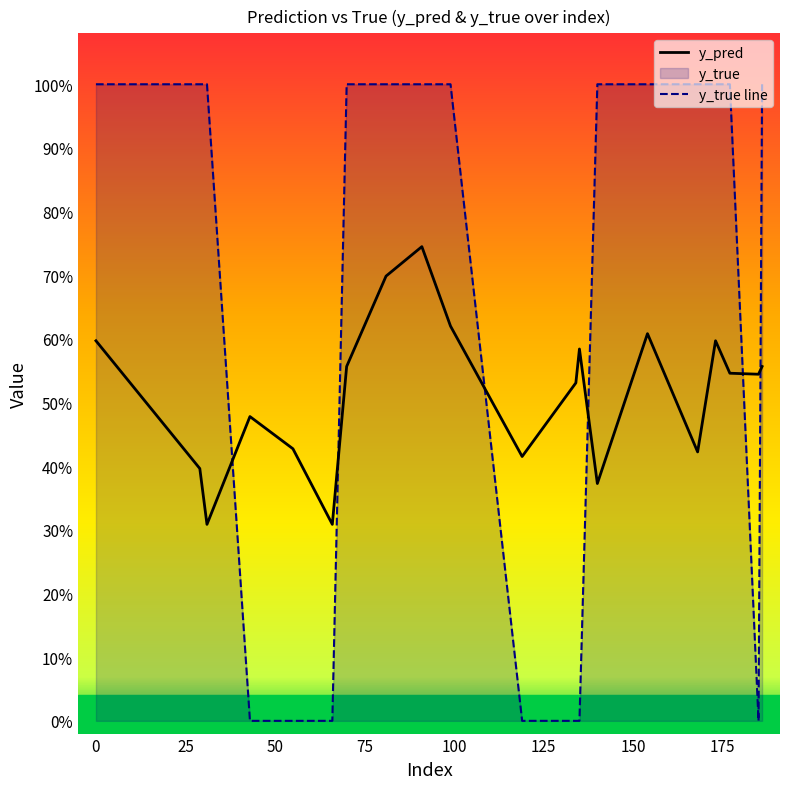

True or false: y_true line has more than 1 points higher than both neighbors.

False